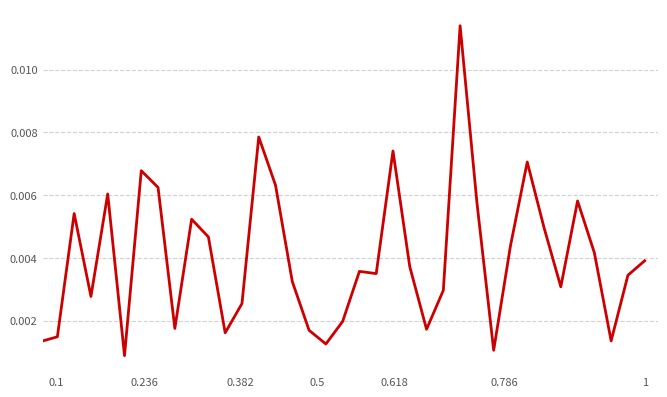

Count the number of data series in this chart.

1